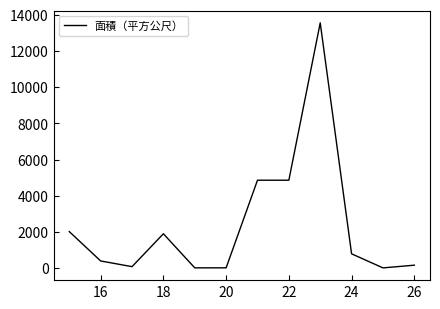

What is the maximum value shown in the chart?

13559.0